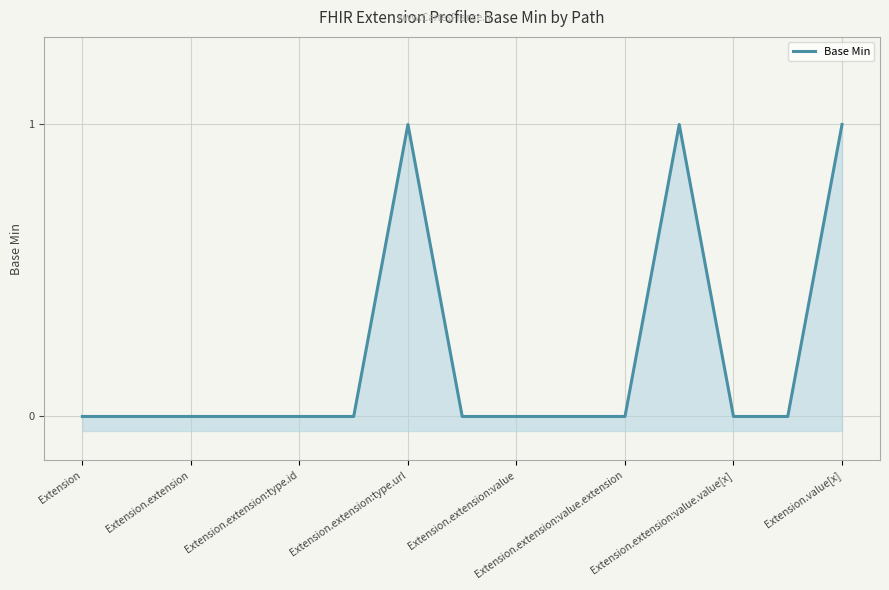

Count the values in the range 0 to 1.

15